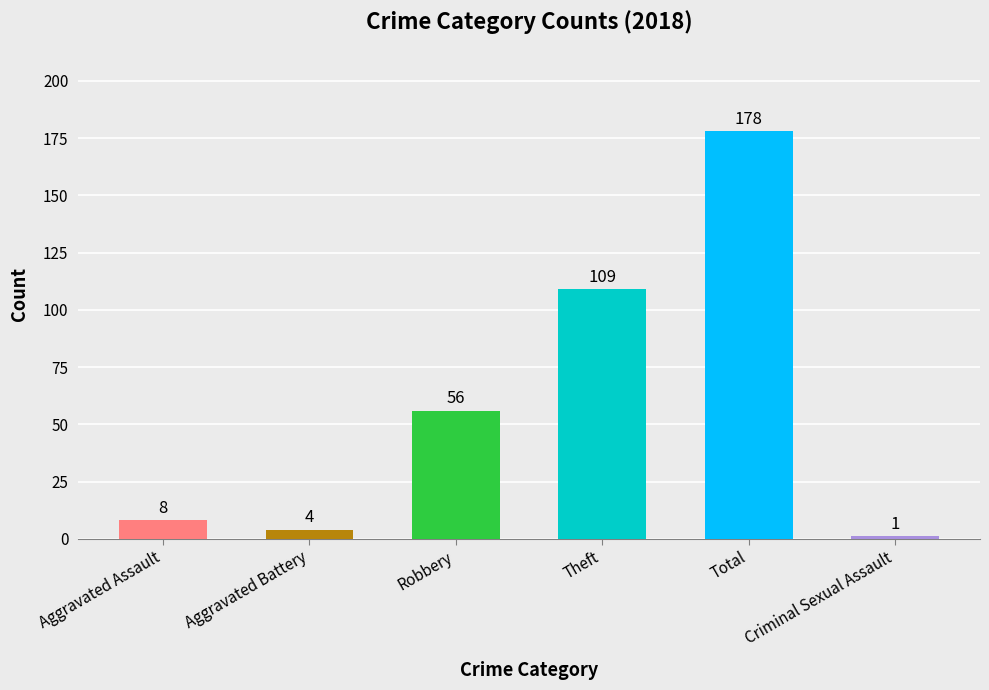

Is it true that the value at Robbery is 56?

True